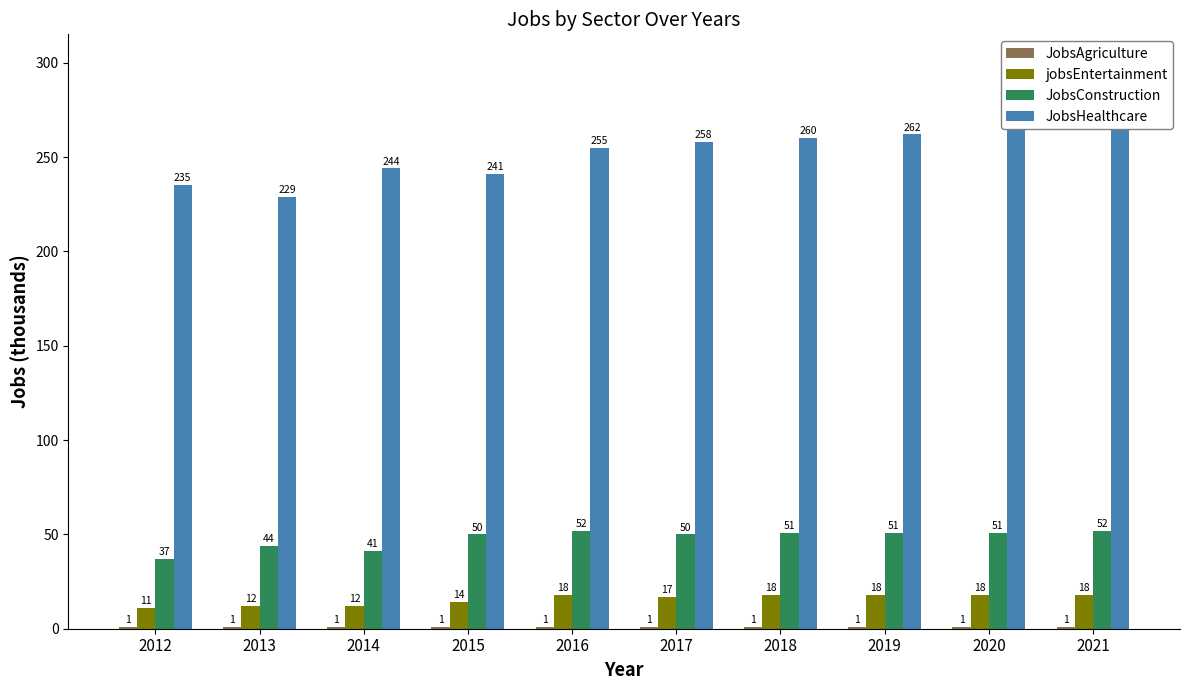

What are all the series names shown in the legend?

JobsAgriculture, jobsEntertainment, JobsConstruction, JobsHealthcare